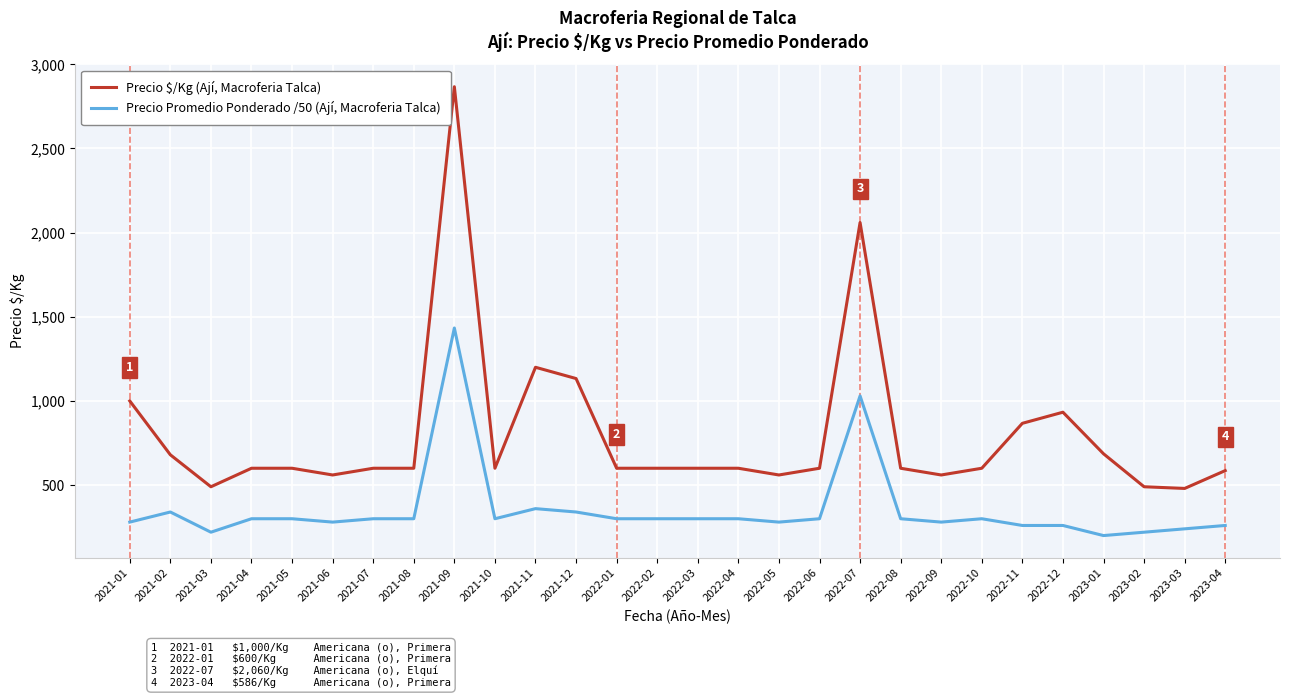

At which label does Precio $/Kg (Ají, Macroferia Talca) reach its peak?

2021-09